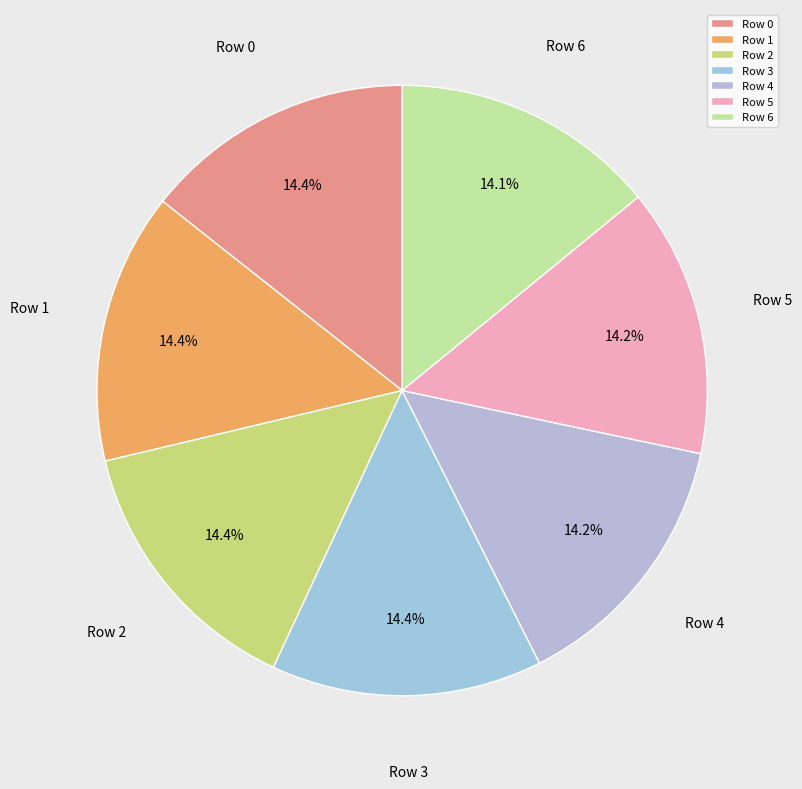

Combined, do Row 0 and Row 6 account for over 50%?

No